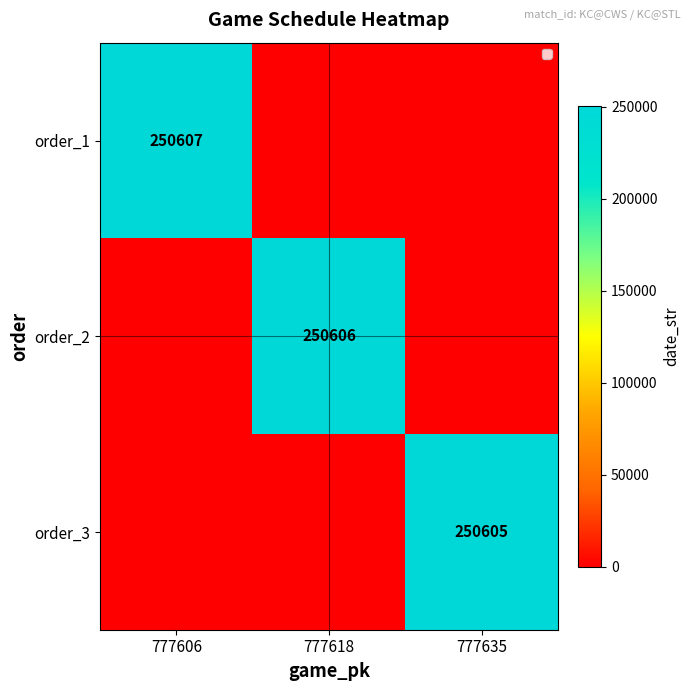

At how many categories does at least one series exceed 218133?

3